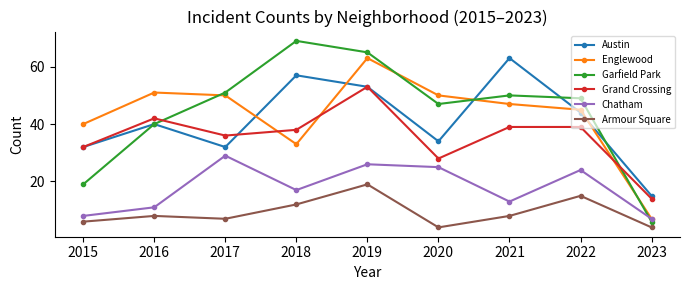

Read the Armour Square value at 2018, to the nearest 10.

10